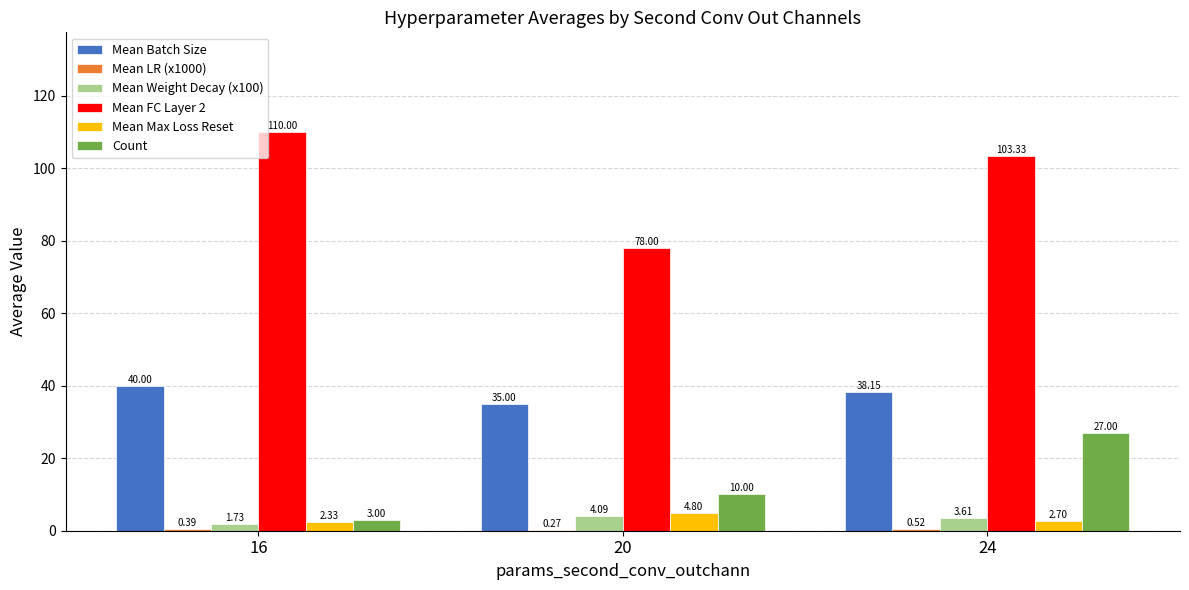

What is the sum of all Count values?

40.0